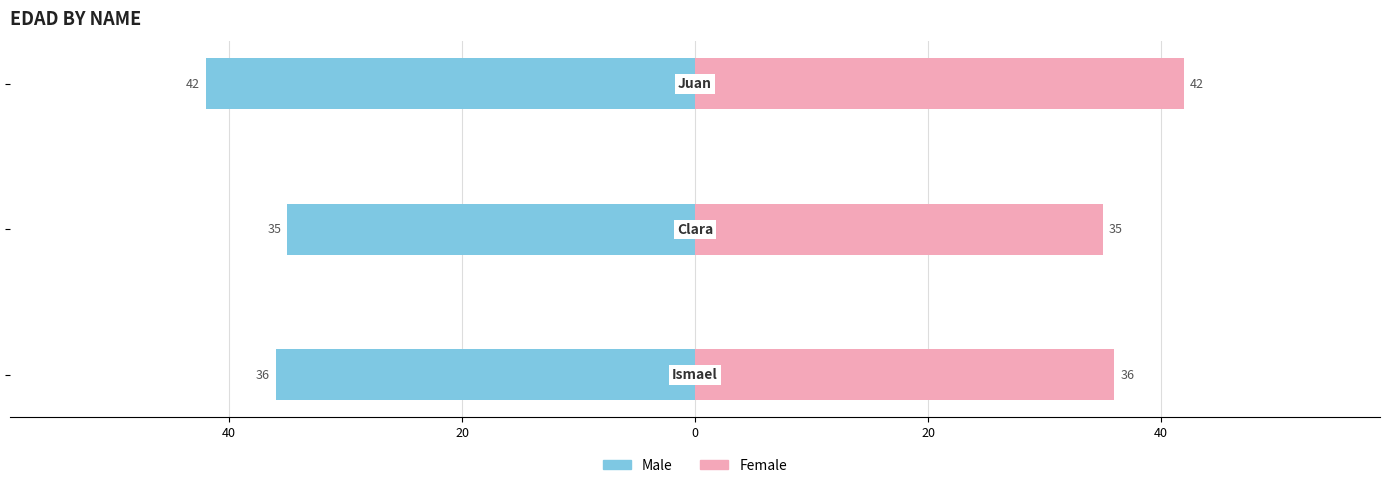

What is the difference between the maximum and second lowest values in the Female series?

6